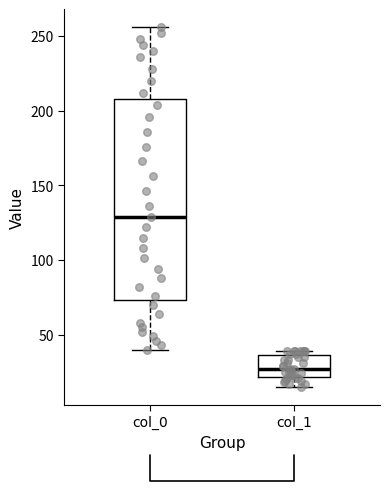

Reading left to right, read every box against the y-axis: the position of its median line, the range the box covers, and the ends of its whiskers. The values are not printed on the chart, so give them approximately, as read against the axis.

col_0: median 130, box 75 to 210, whiskers 40 to 255
col_1: median 25, box 20 to 35, whiskers 15 to 40